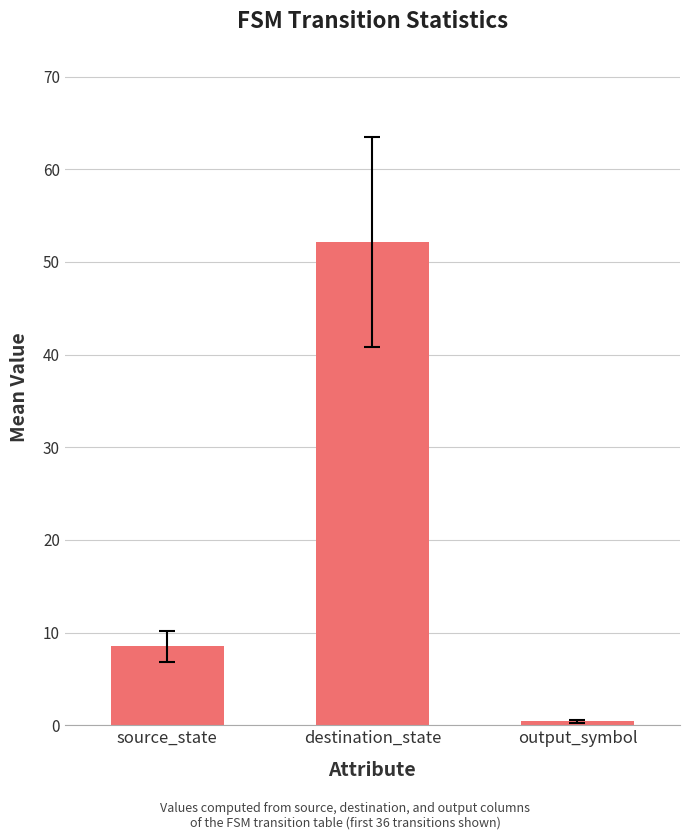

What is the sum of all values?

61.1